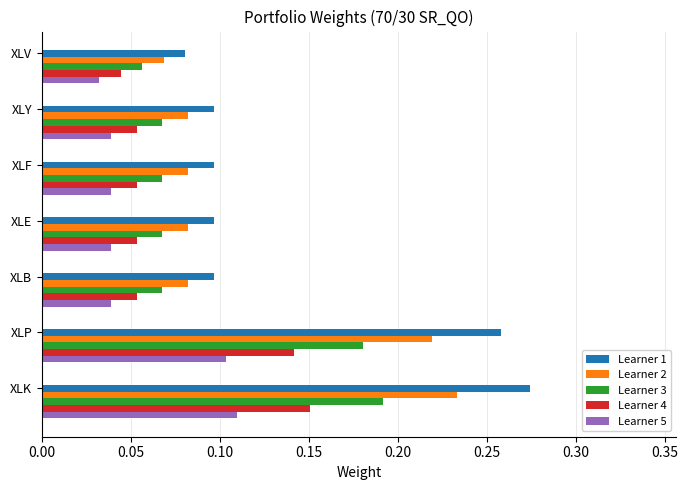

Which series has the largest total across all categories?

Learner 1